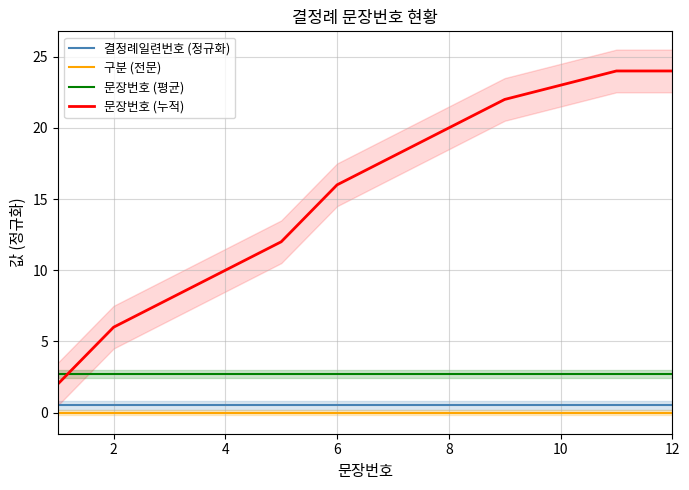

True or false: 문장번호 (누적) and 구분 (전문) intersect in this chart.

False